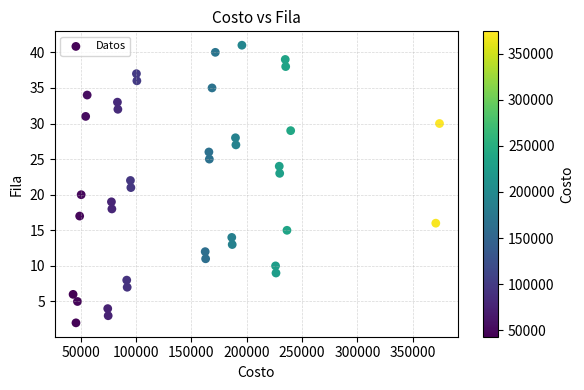

What is the range of Y values (max minus min)?

39